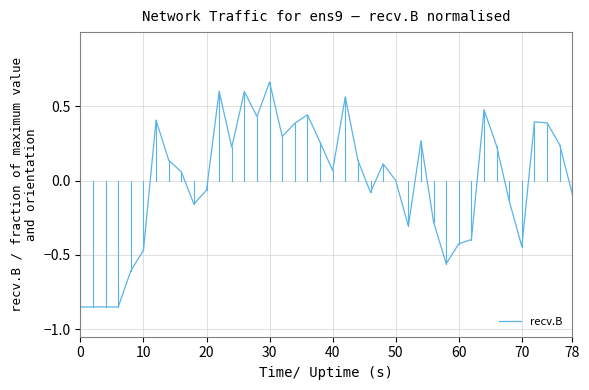

Is this an area chart (filled region under the line)?

No